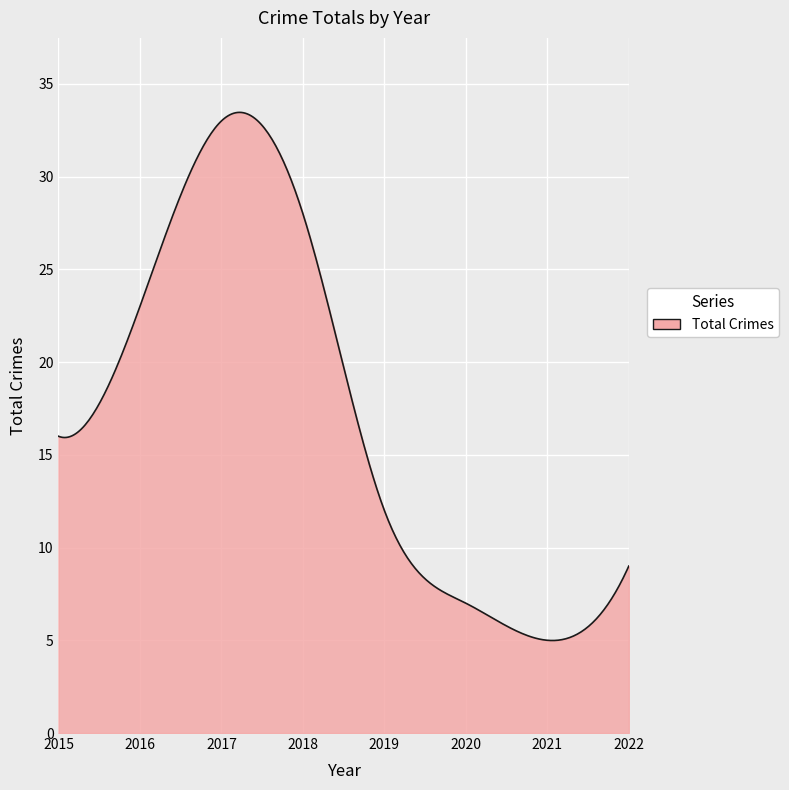

What is the sum of all values?

5118.3